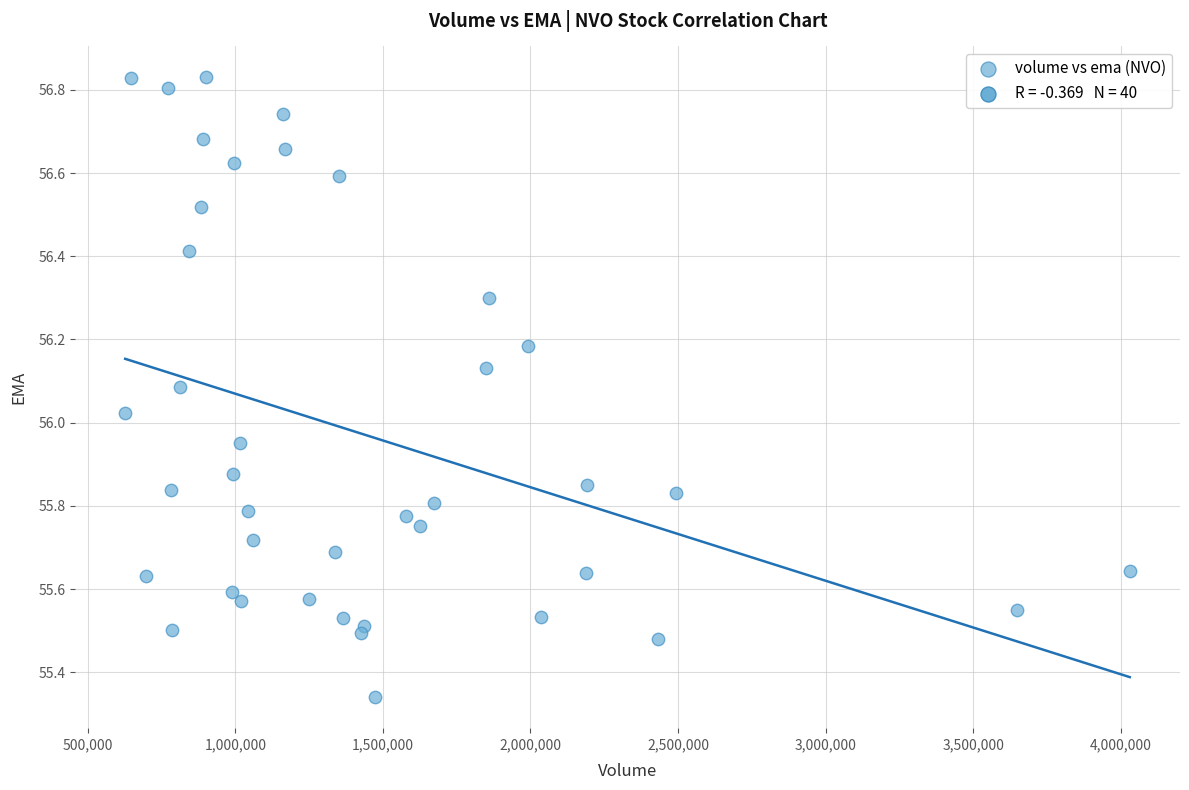

What is the range of X values (max minus min)?

3404200.0